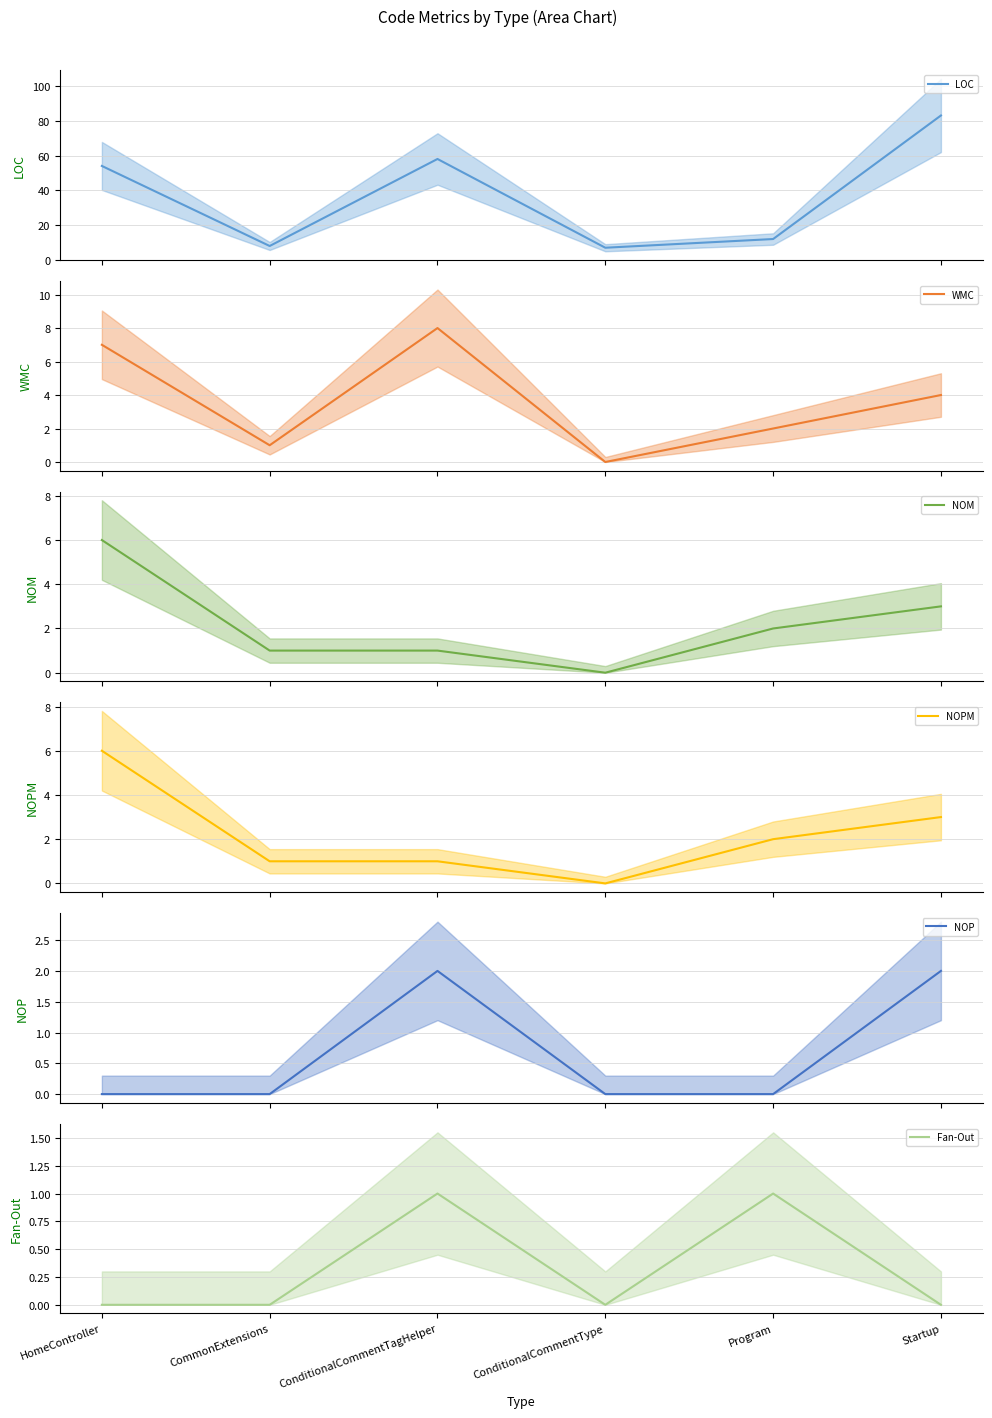

What is the total value across all series at Program?

19